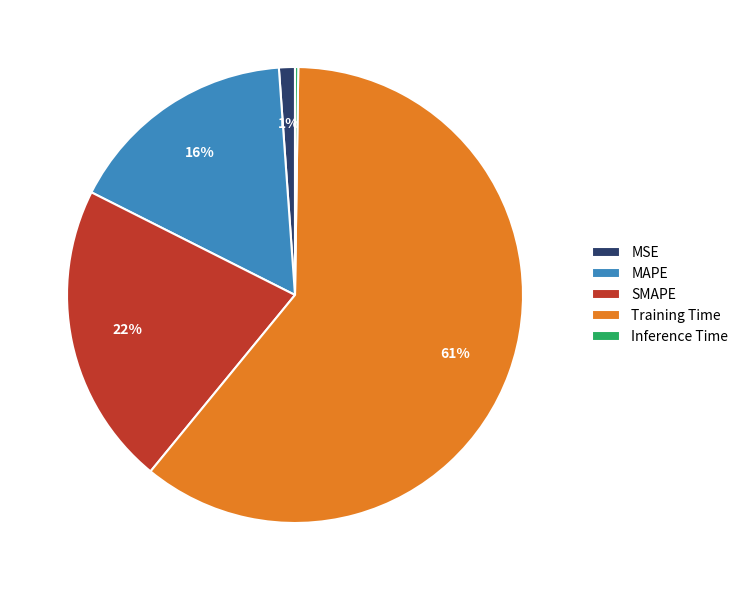

The MAPE slice represents 24% of the pie. True or false?

False